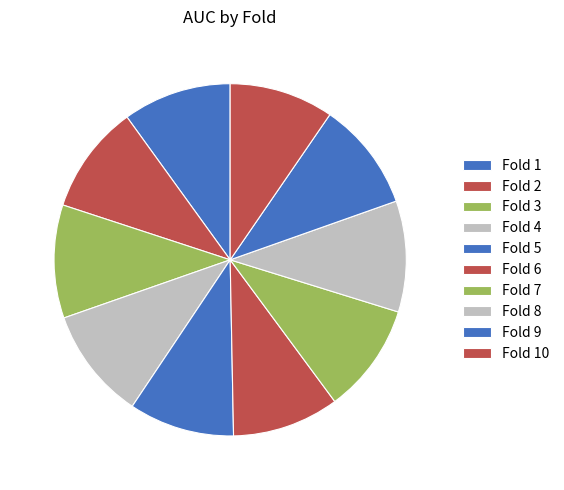

To the nearest percent, what percentage of the pie is Fold 9?

10%